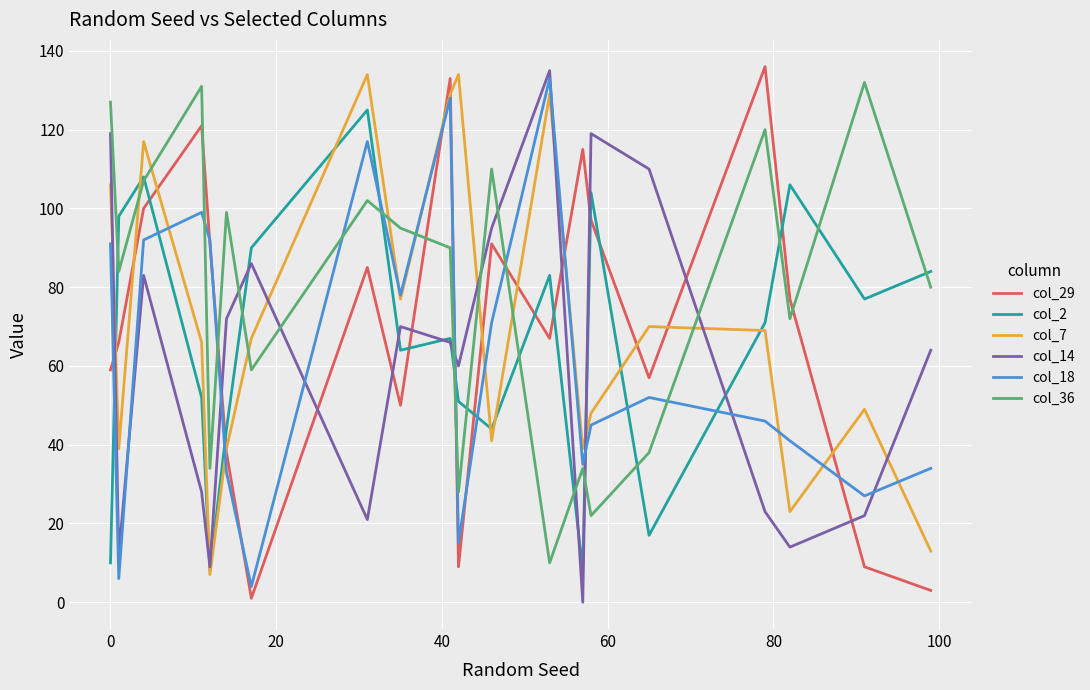

True or false: col_36 and col_7 intersect in this chart.

True